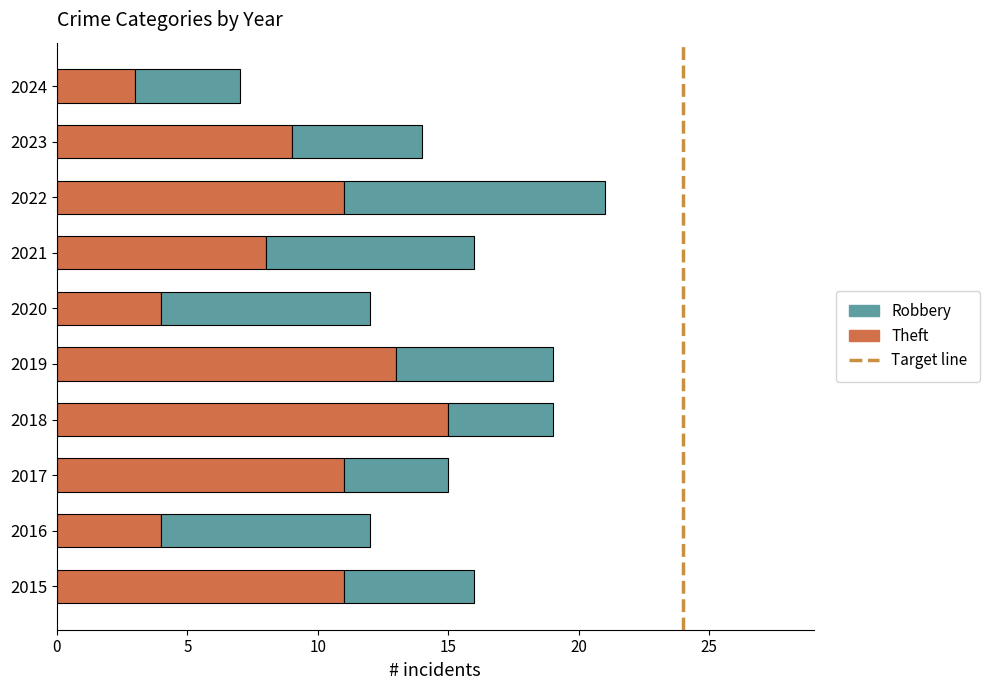

What is the approximate value of Theft at 2019, to the nearest 10?

10